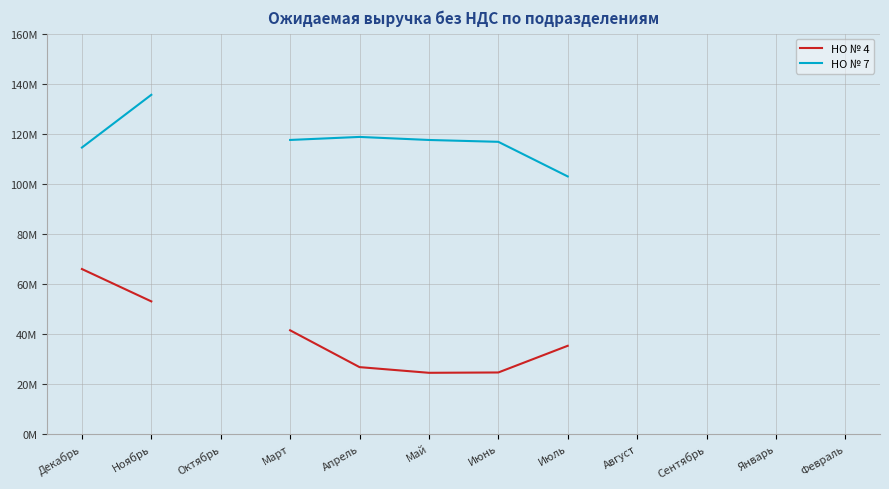

Where is НО № 7 nearest to the value 119203026?

Апрель